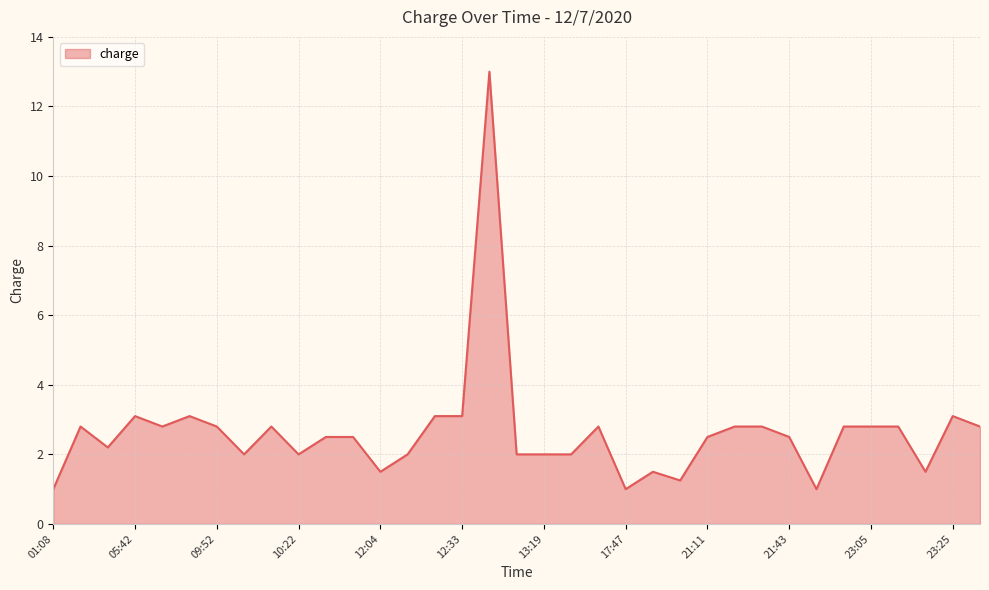

What is the smallest value displayed?

1.0